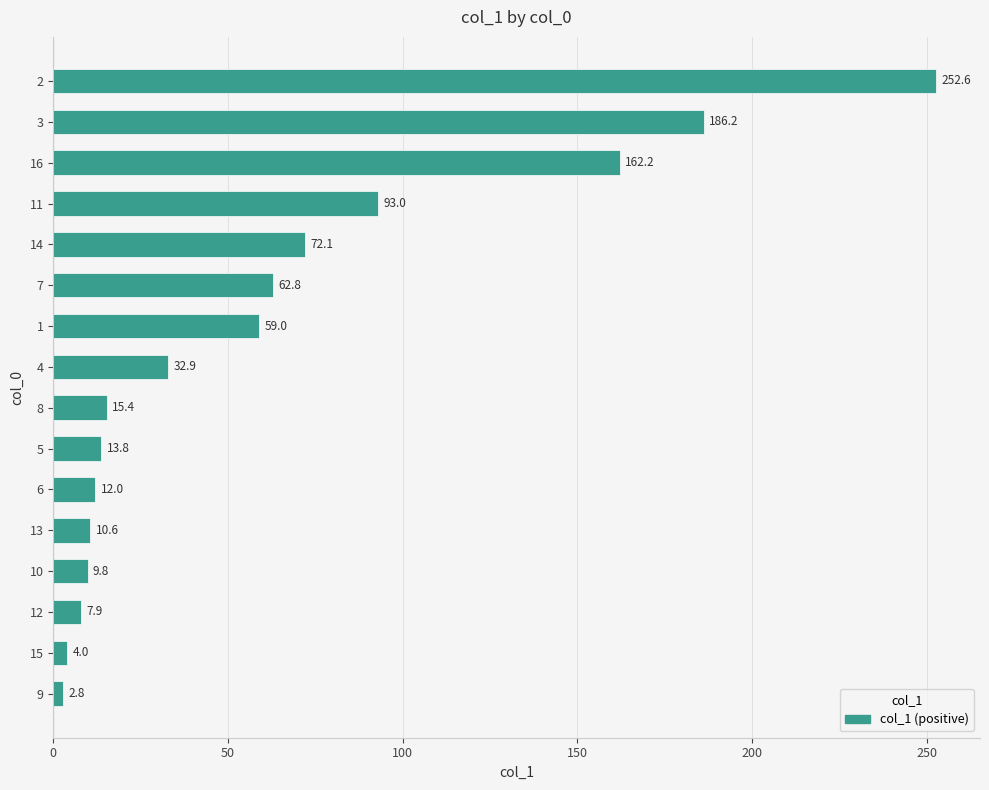

Where is the data nearest to the value 127?

11